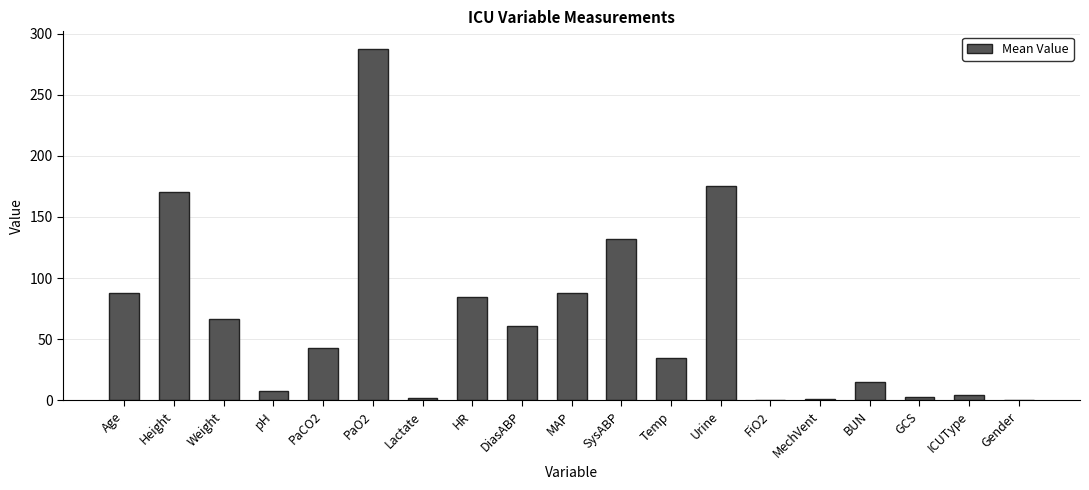

Approximately how many times larger is the value at BUN compared to MechVent?

15.0